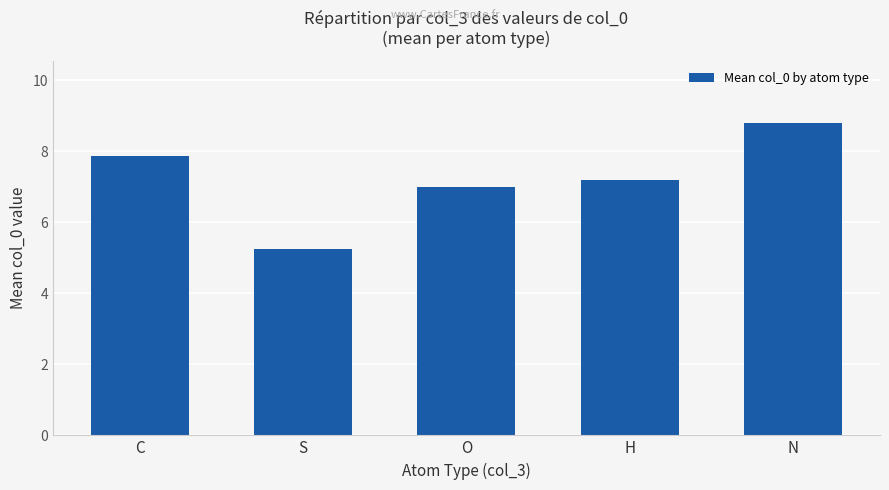

What is the change in value from O to H?

+0.2